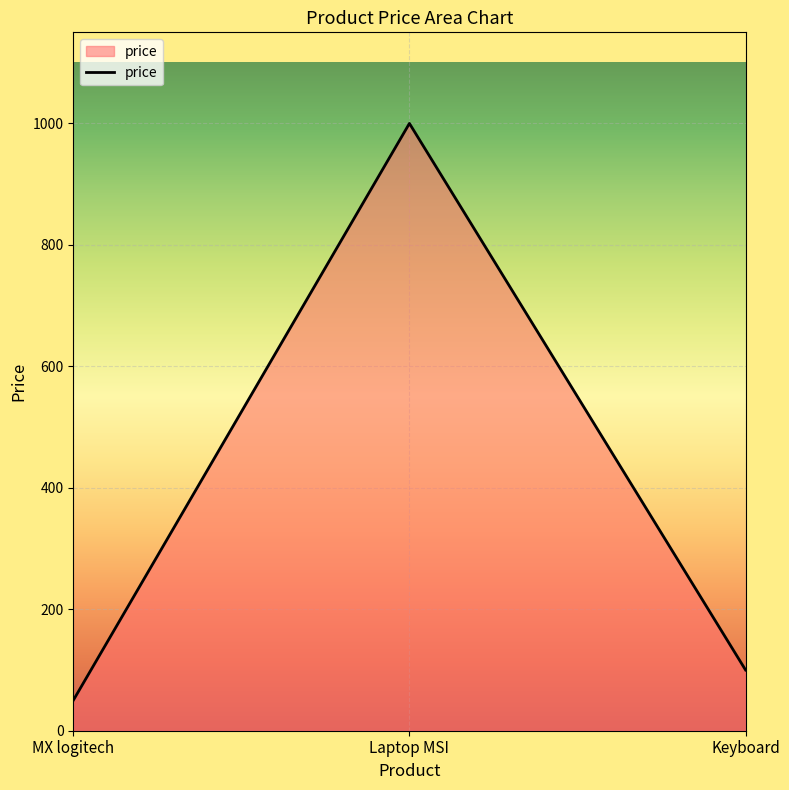

Rank the categories by value from lowest to highest.

MX logitech, Keyboard, Laptop MSI